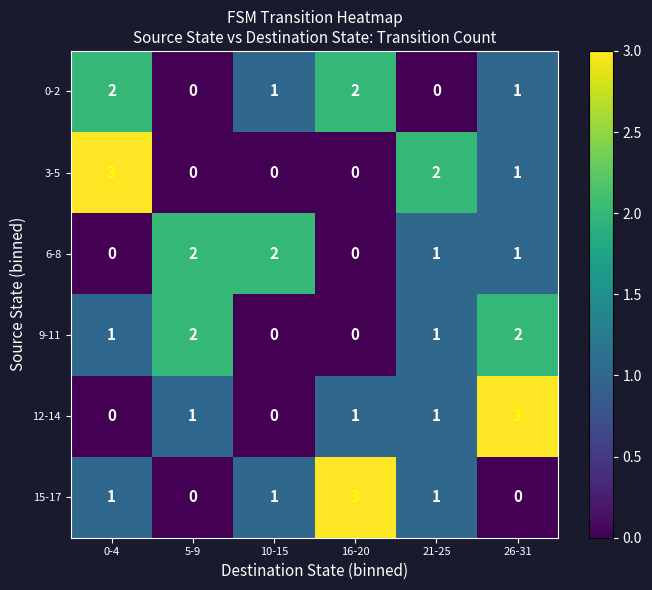

Which series changed the most between 5-9 and 26-31?

12-14